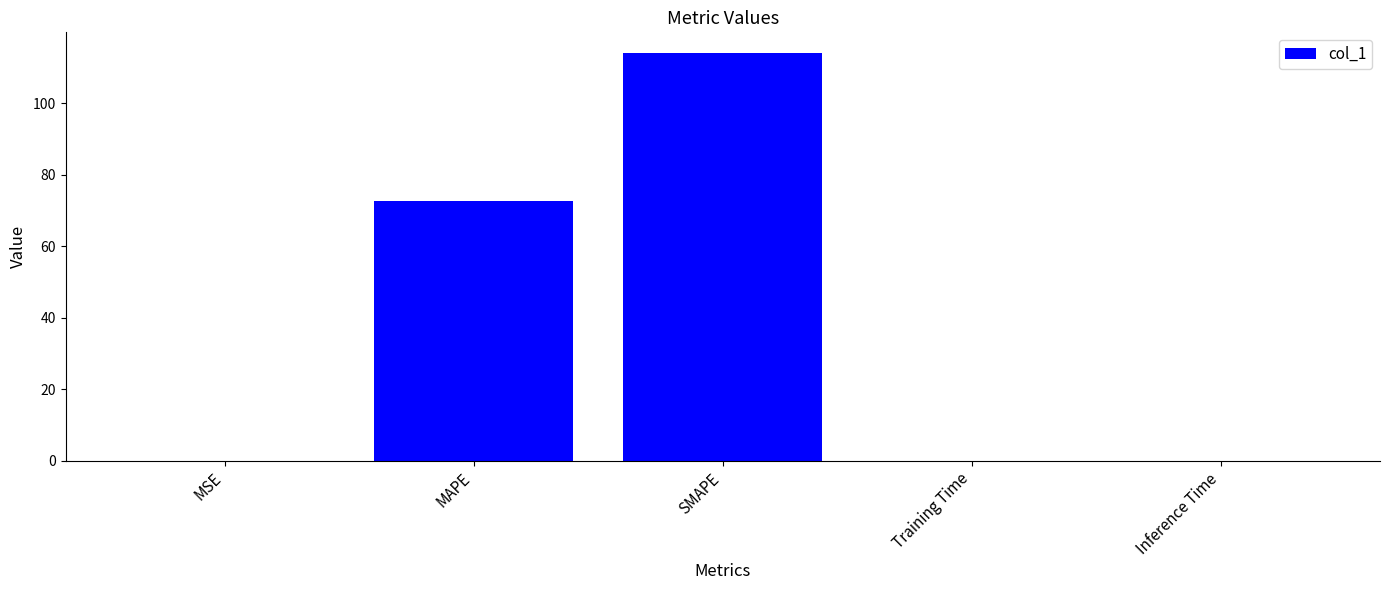

What is the greatest value displayed?

114.1